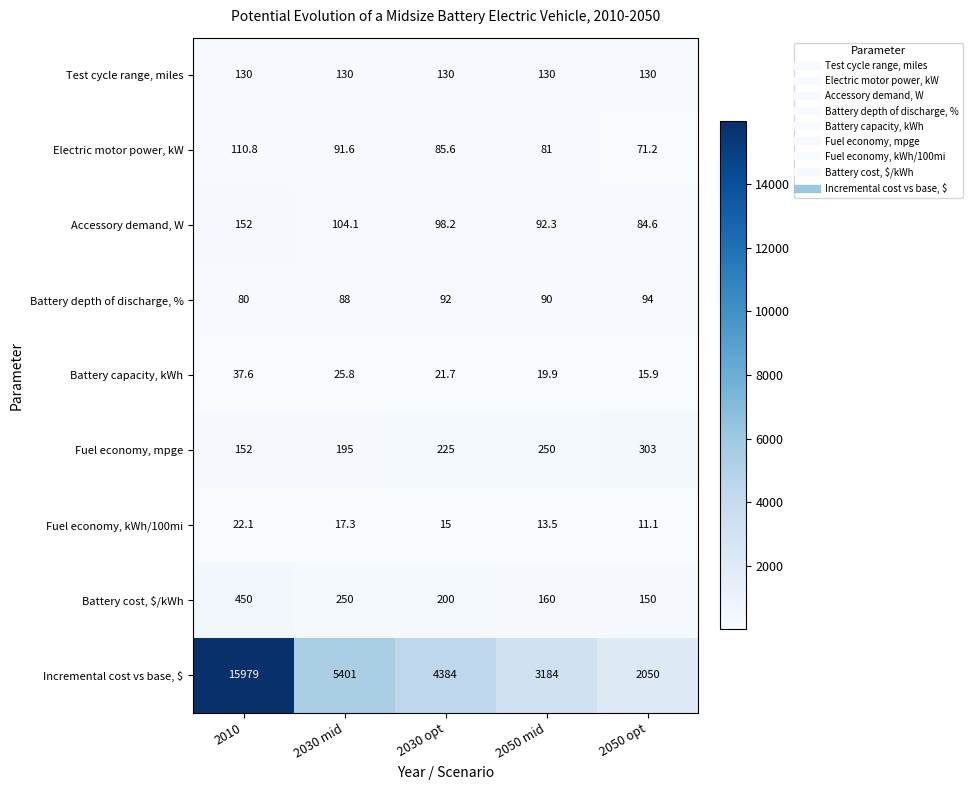

Count the number of categories in the chart.

5